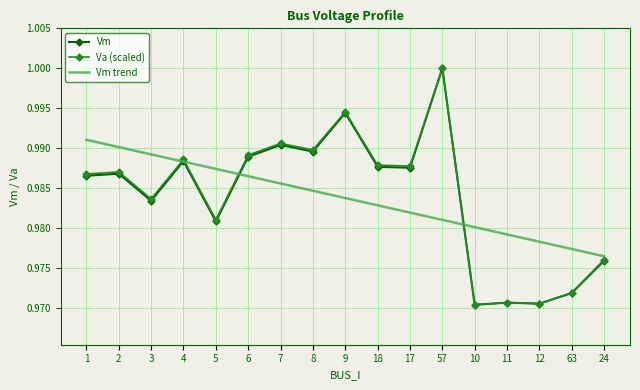

The Va (scaled) series shows 1.0 at 57. True or false?

True